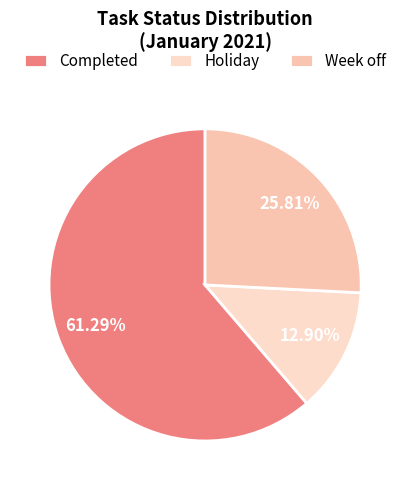

The Week off slice represents 13% of the pie. True or false?

False